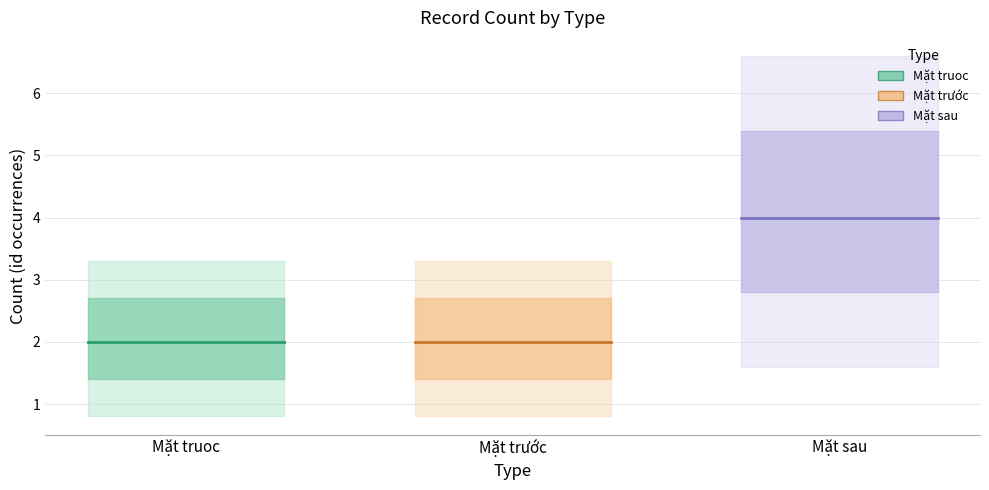

What is the average value of the Mặt truoc series?

2